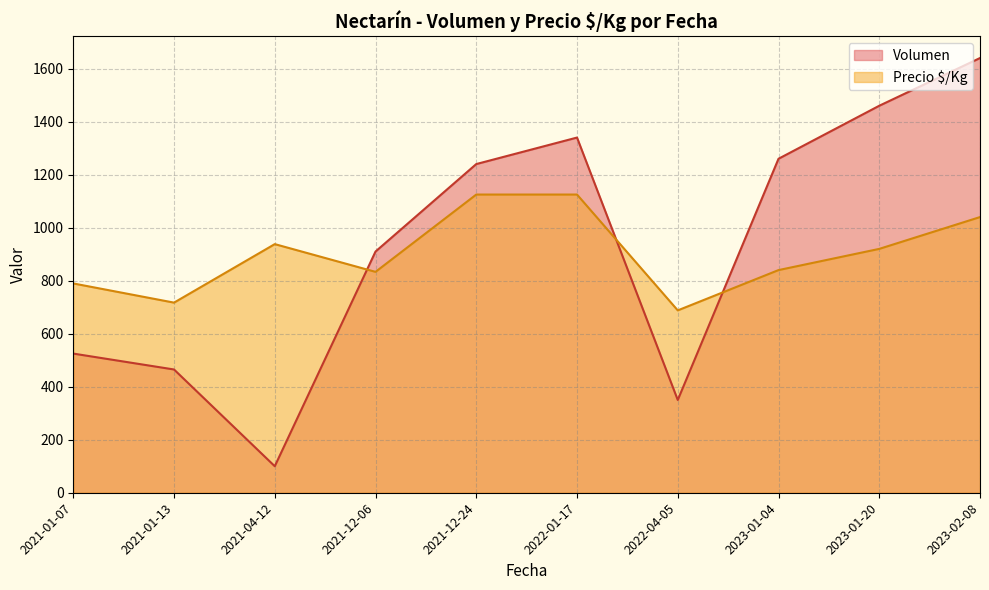

The value of Precio $/Kg at 2021-01-07 is 789.6. True or false?

True